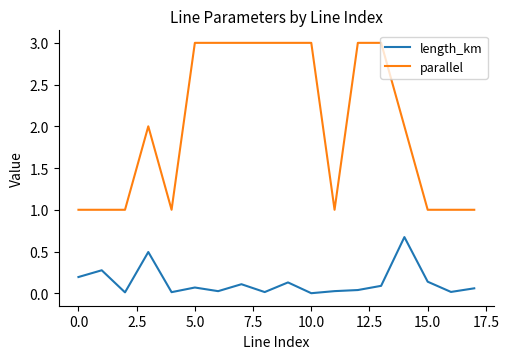

How many lines are shown in the chart?

2